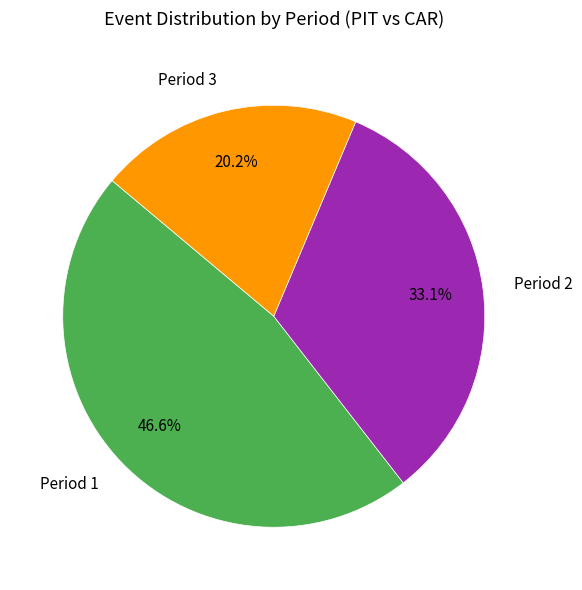

True or false: Period 1 accounts for 35% of the total.

False